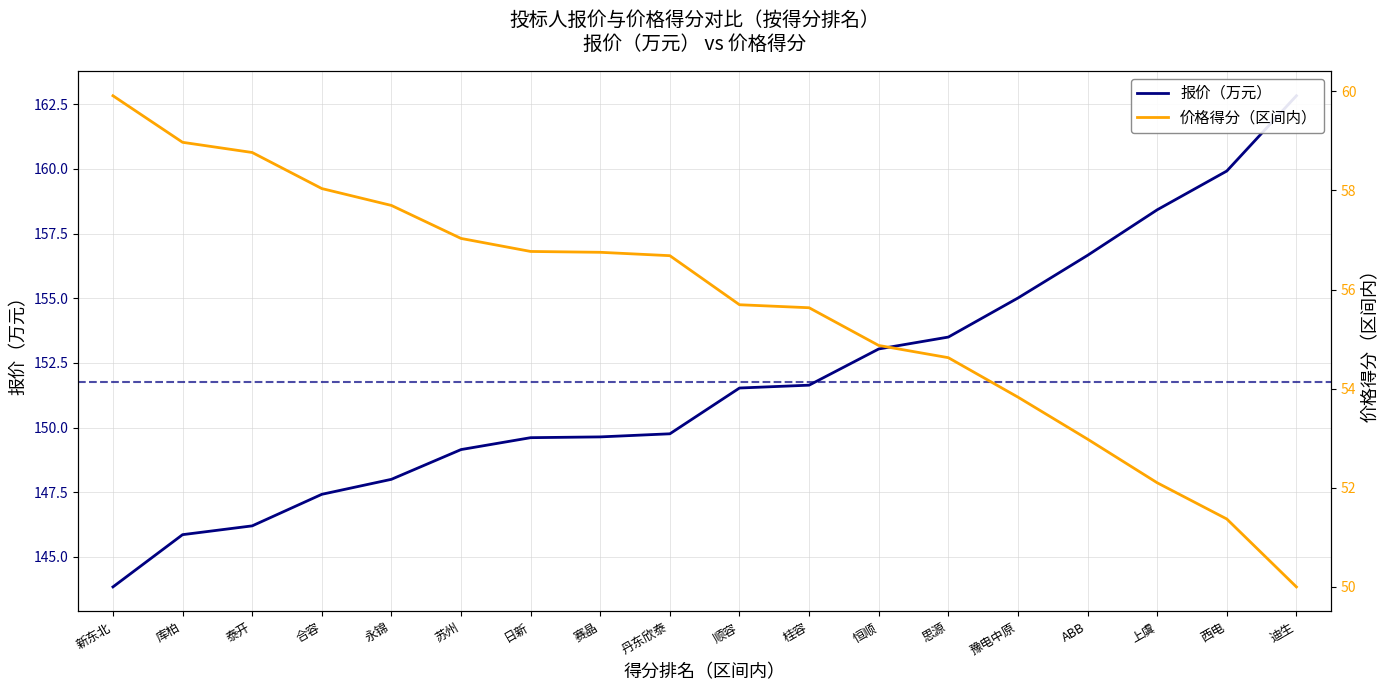

True or false: 报价（万元） and 价格得分（区间内） intersect in this chart.

False